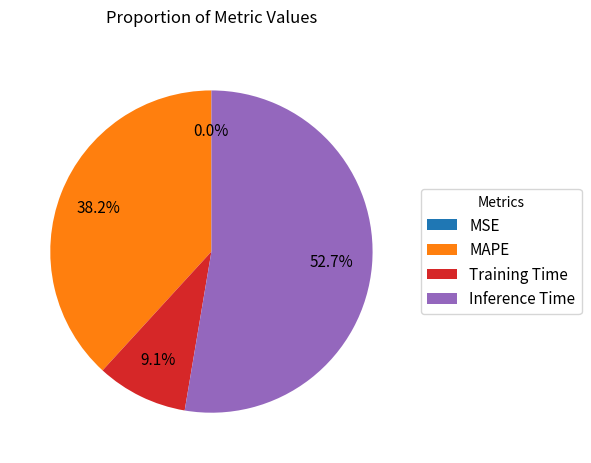

The Training Time slice represents 9% of the pie. True or false?

True